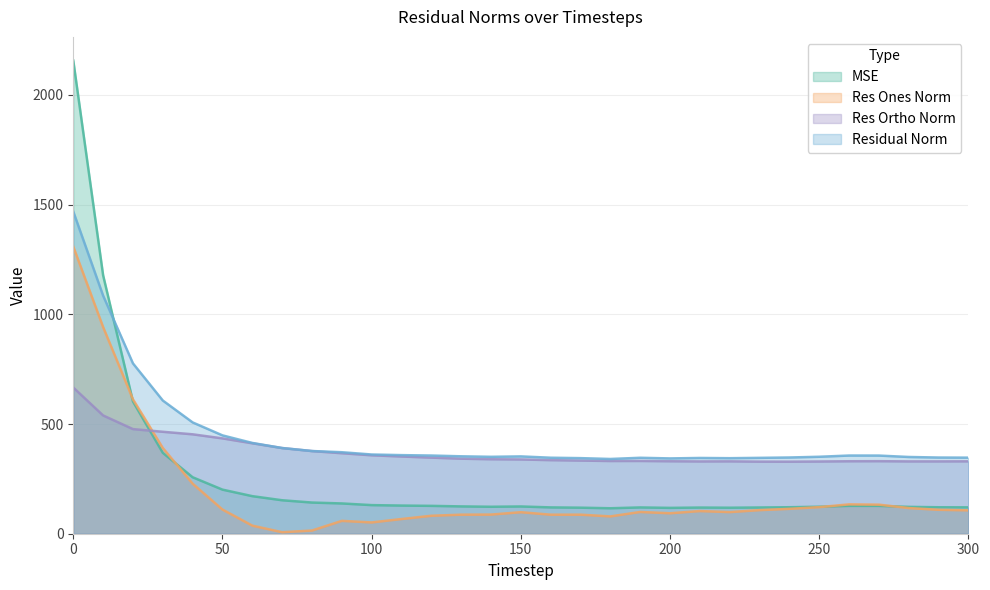

Where is the first local minimum for mse?

140